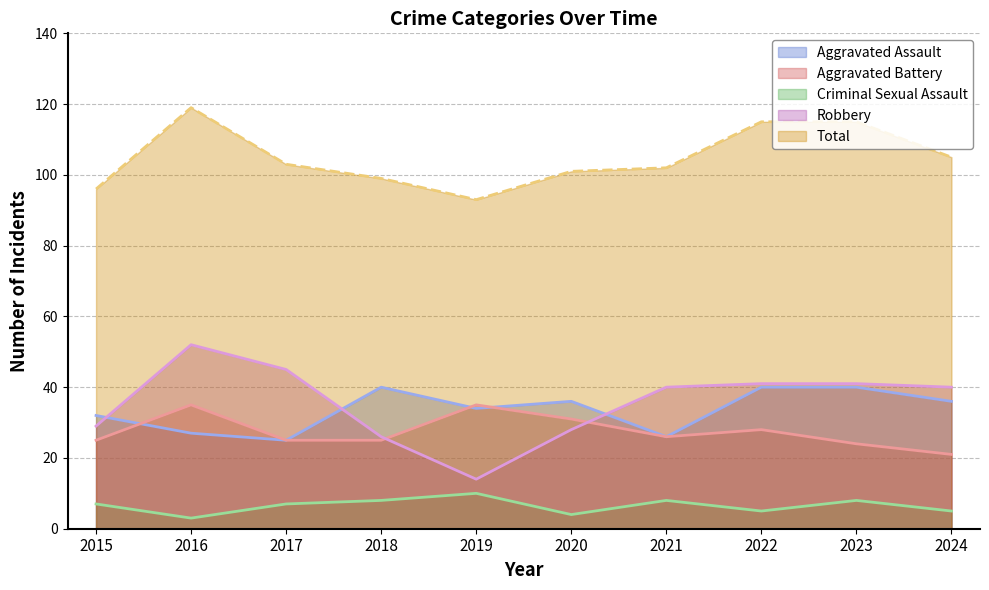

Where is Aggravated Battery nearest to the value 28?

2022